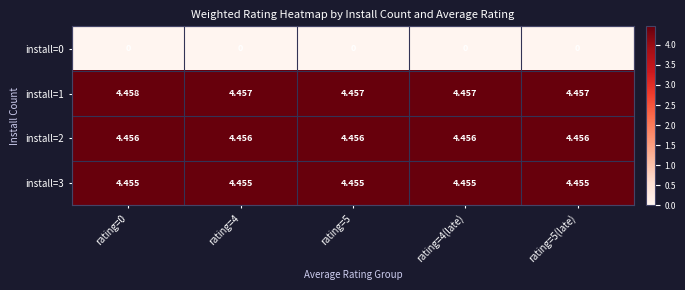

Is the value of install=3 at rating=5 greater than the value of install=2 at rating=4(late)?

No